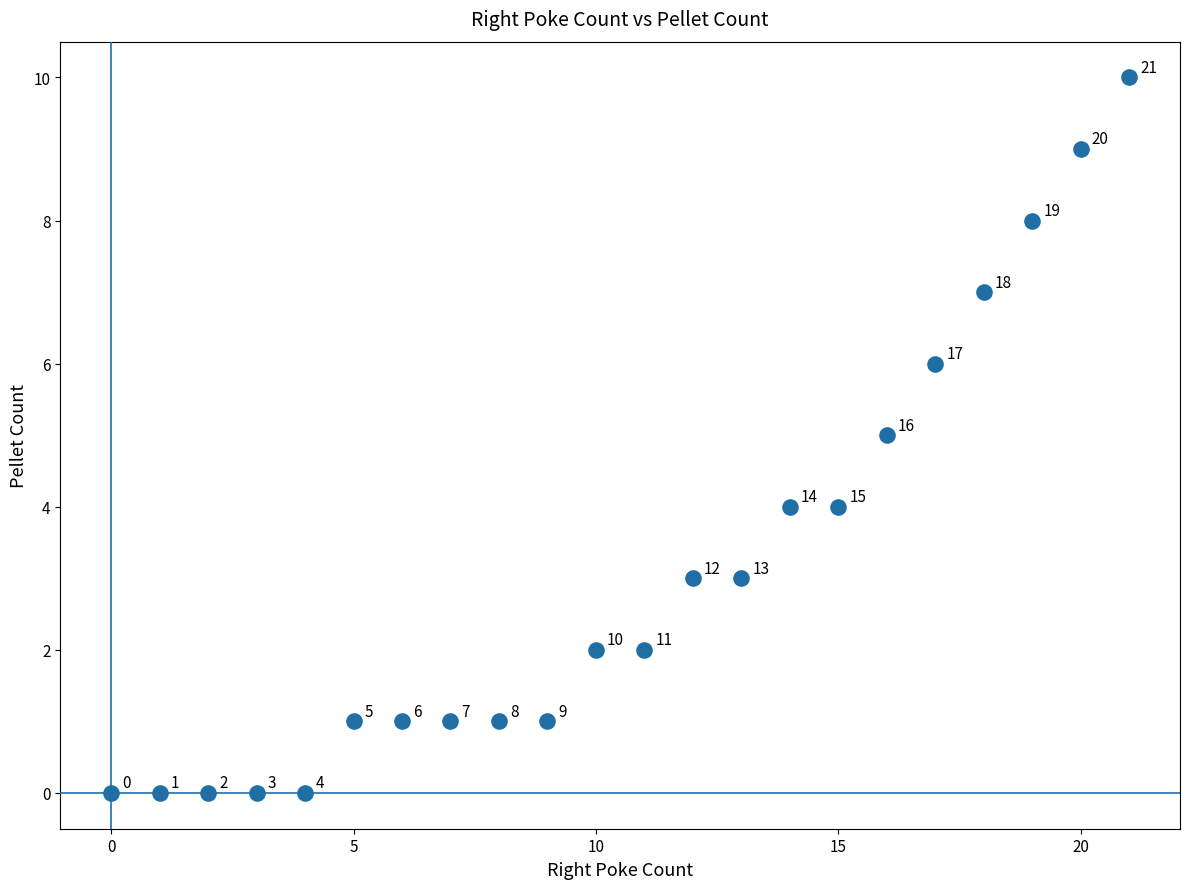

What Y value in the scatter plot is closest to 5?

5